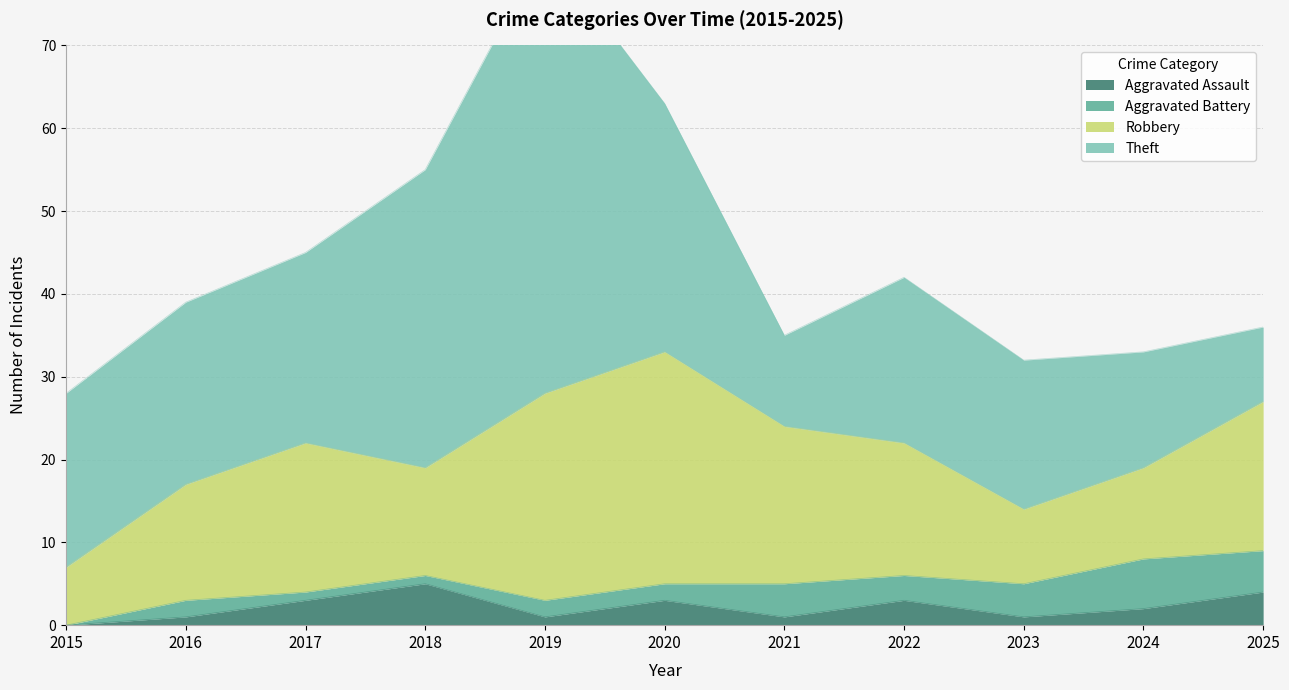

Reading right to left, extract all data points from this chart.

Aggravated Assault: 2025=4	2024=2	2023=1	2022=3	2021=1	2020=3	2019=1	2018=5	2017=3	2016=1	2015=0
Aggravated Battery: 2025=5	2024=6	2023=4	2022=3	2021=4	2020=2	2019=2	2018=1	2017=1	2016=2	2015=0
Robbery: 2025=18	2024=11	2023=9	2022=16	2021=19	2020=28	2019=25	2018=13	2017=18	2016=14	2015=7
Theft: 2025=9	2024=14	2023=18	2022=20	2021=11	2020=30	2019=54	2018=36	2017=23	2016=22	2015=21